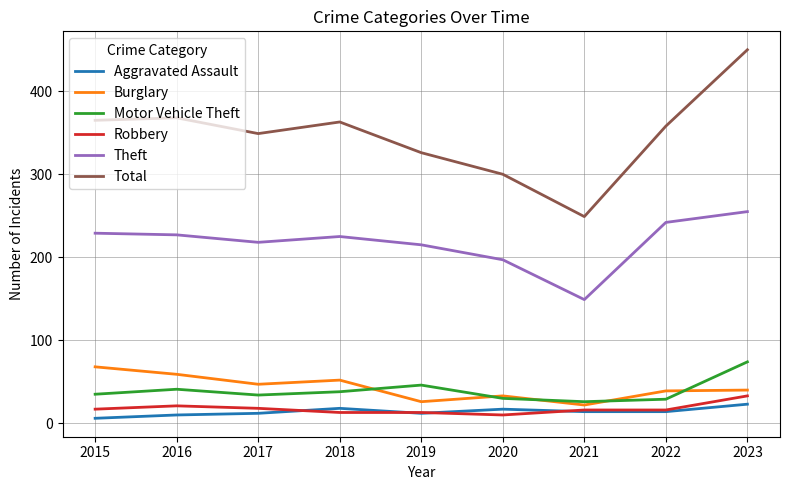

Rank the series at 2023 from lowest to highest value.

Aggravated Assault, Robbery, Burglary, Motor Vehicle Theft, Theft, Total